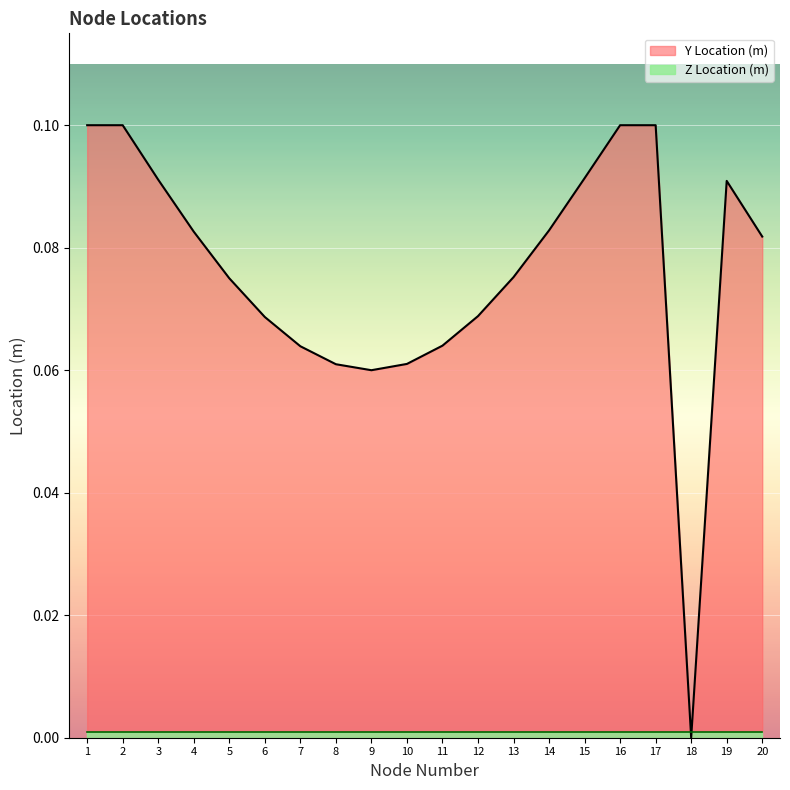

At which category does the chart reach its peak across all series?

1